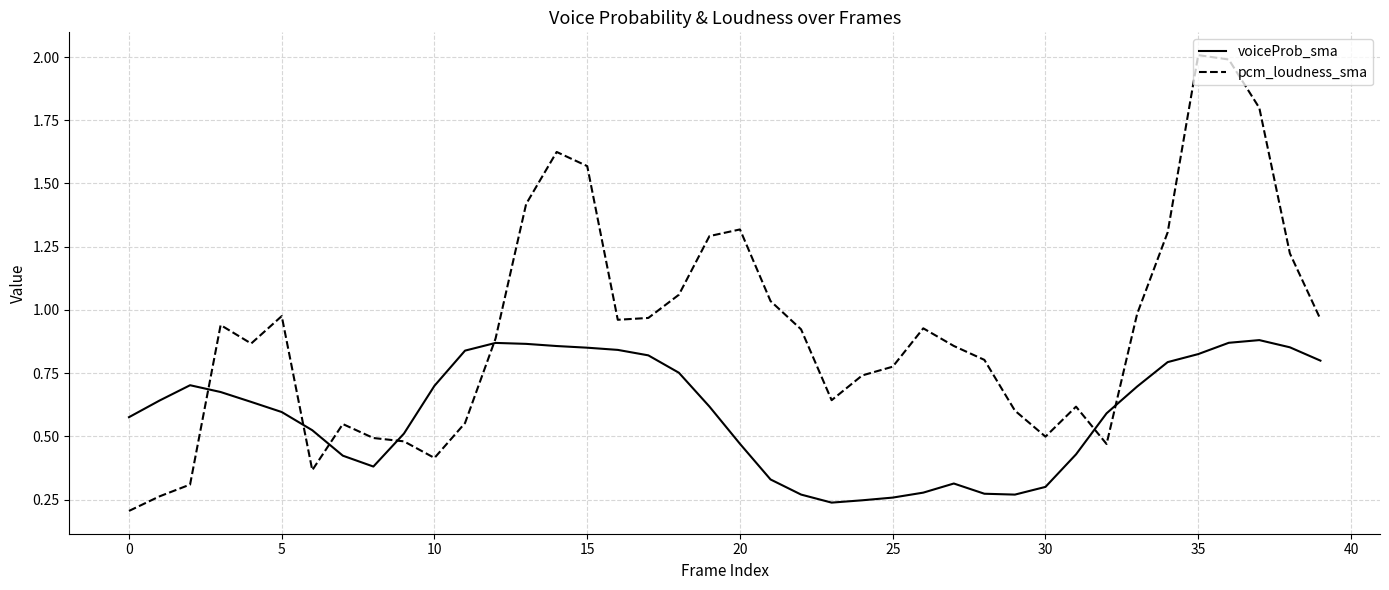

What is the maximum value shown in the chart?

2.0